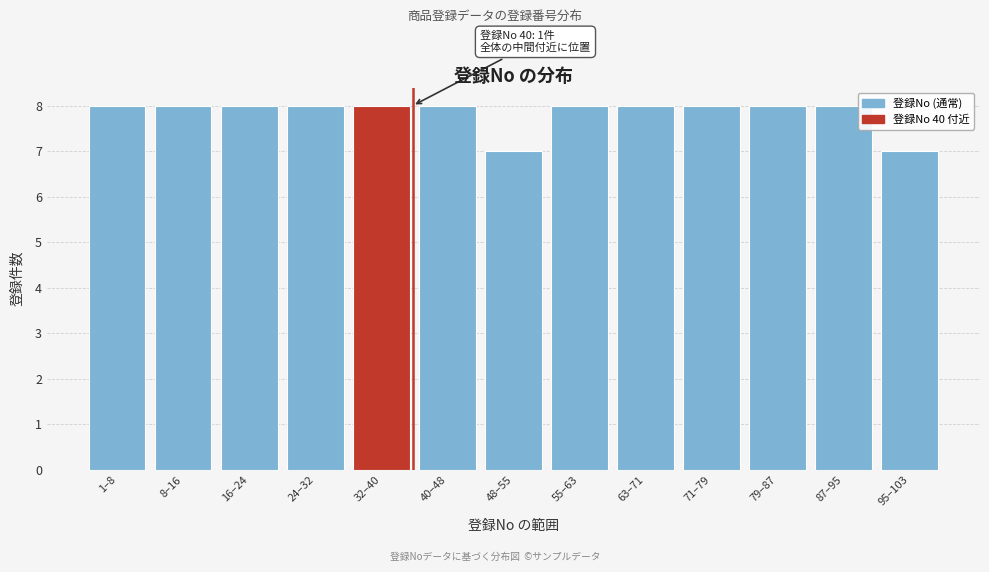

Reading right to left, what are all the values shown in this chart?

7	8	8	8	8	8	7	8	8	8	8	8	8